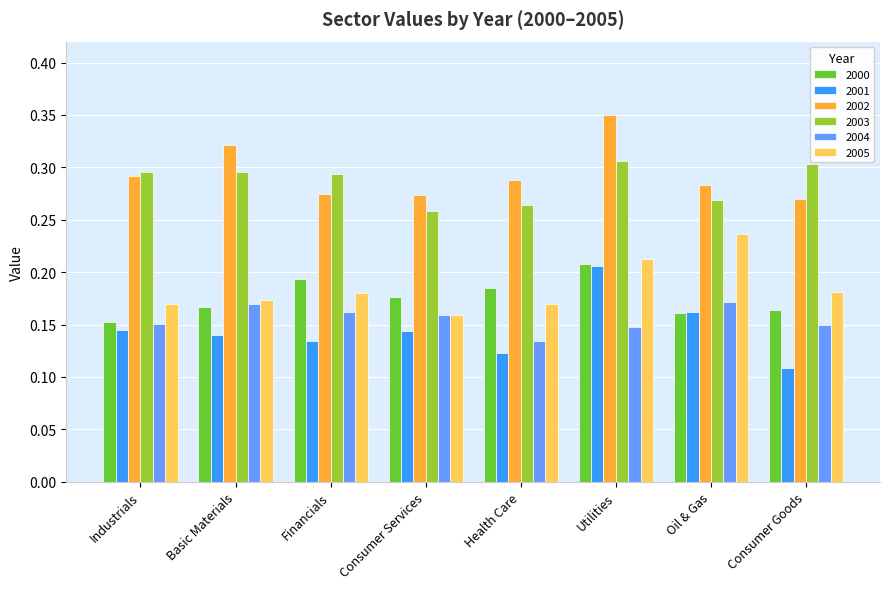

Between Basic Materials and Utilities, which series saw the biggest shift?

2001